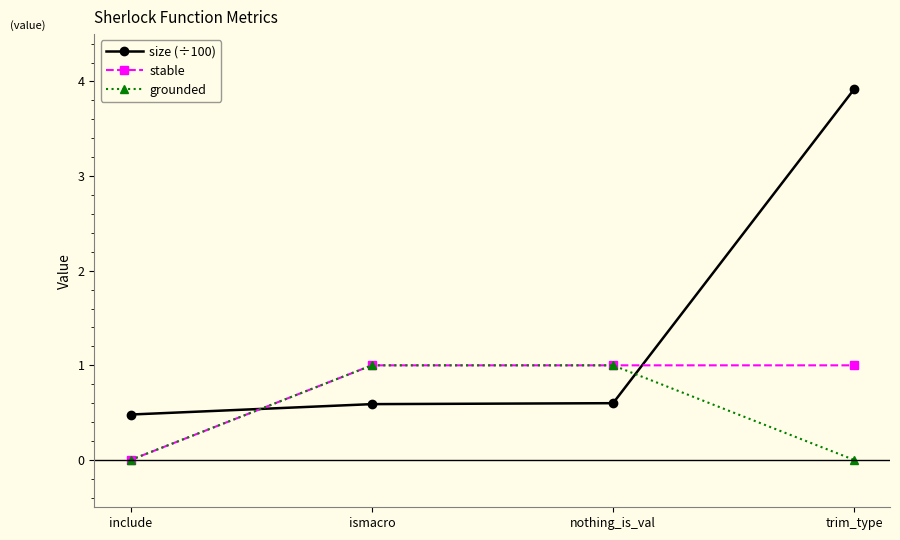

Which category has the highest value across all series?

trim_type